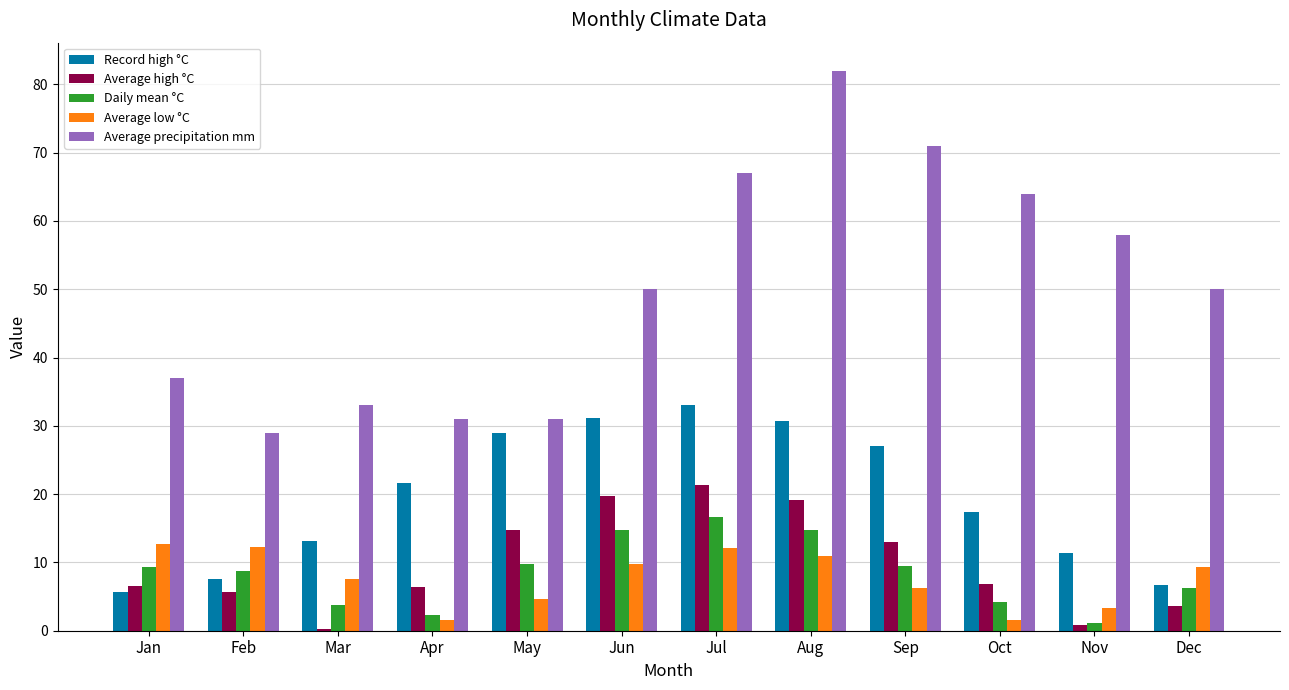

Which series has the largest total across all categories?

Average precipitation mm